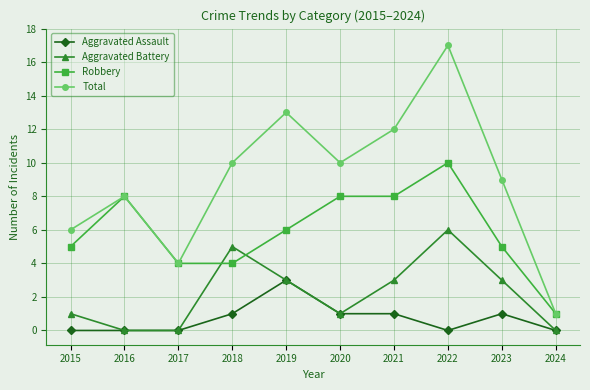

Count the number of data series in this chart.

4